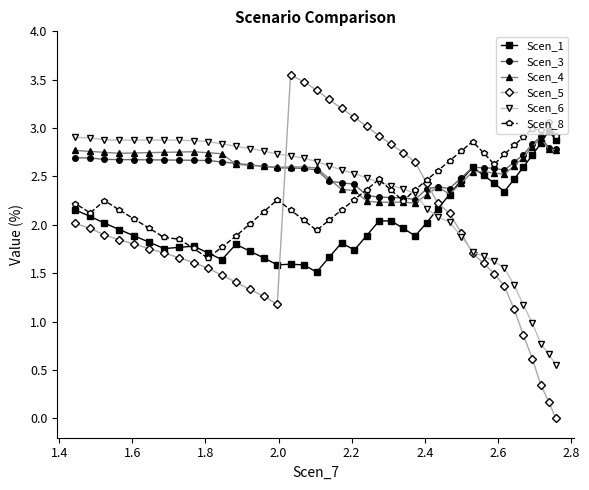

Count the Scen_3 values in the range 2 to 3.

40